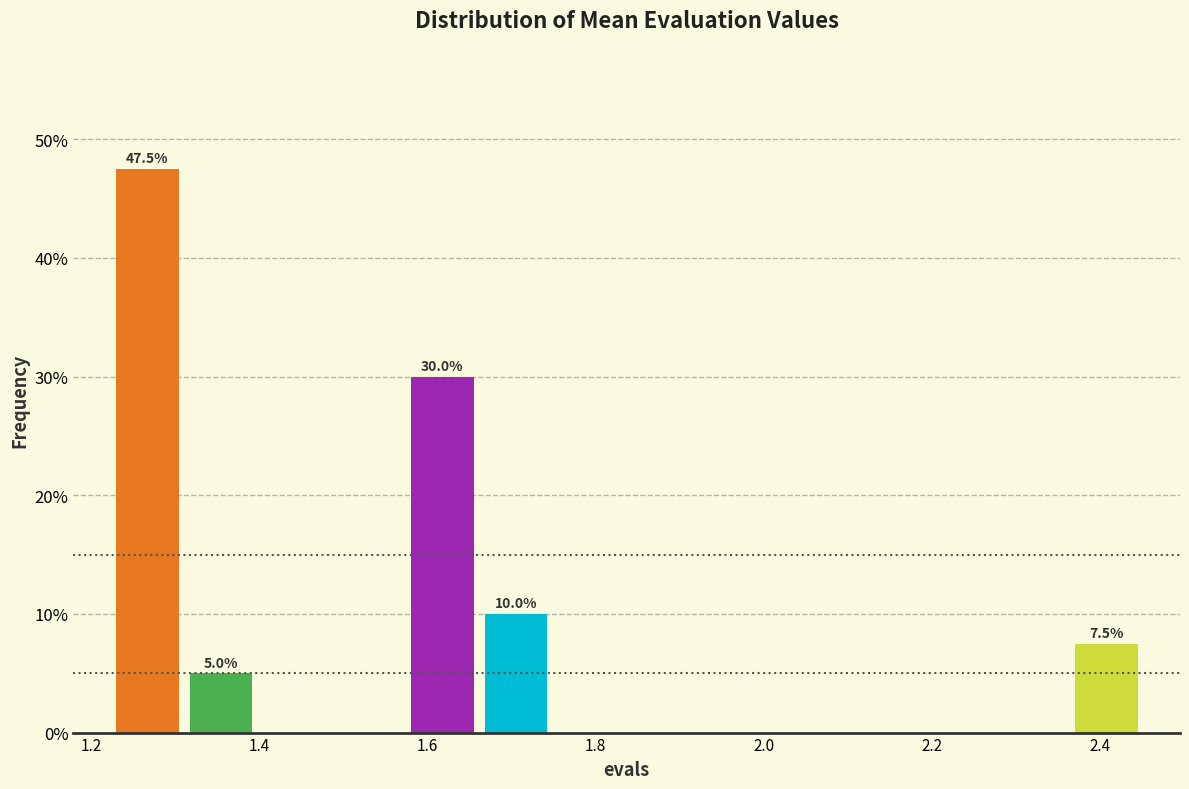

Over which range of the x-axis is the bar tallest?

1.22 to 1.32